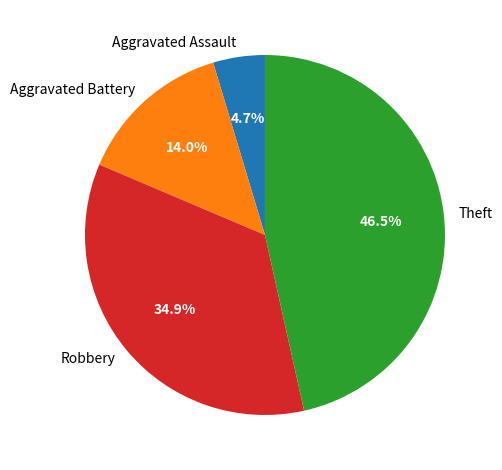

To the nearest percent, what is the difference between the Aggravated Assault and Theft slice percentages?

42%